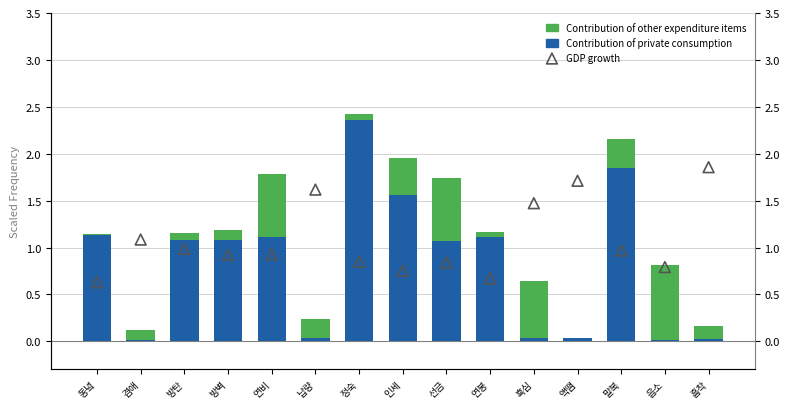

At how many categories does at least one series exceed 1?

14